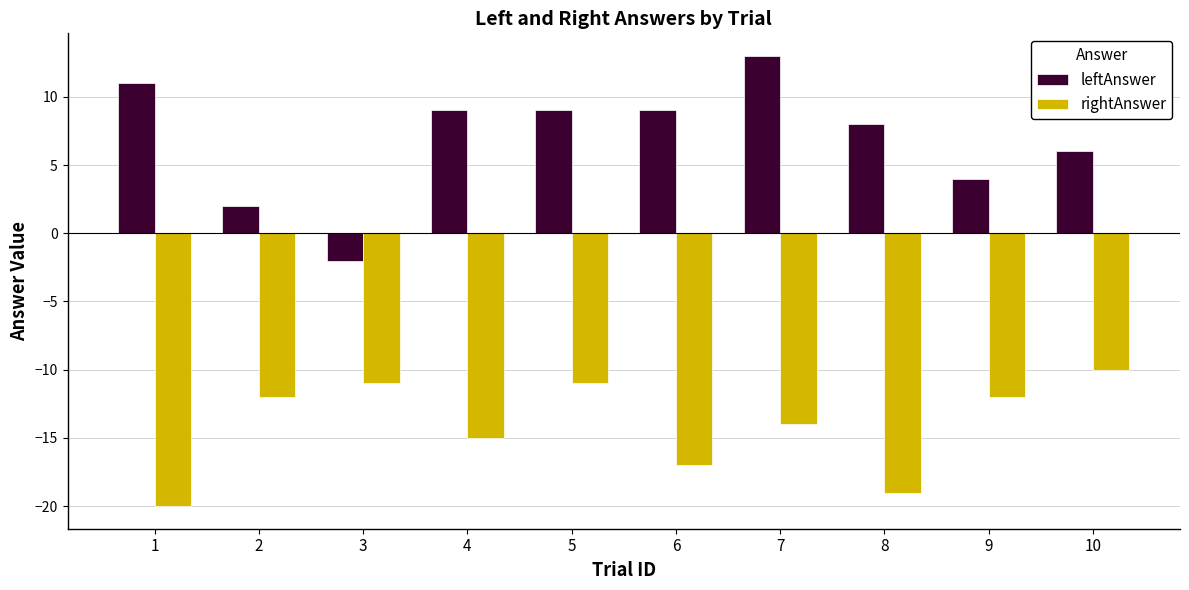

What is the sum of the leftAnswer values at 4 and 3?

7